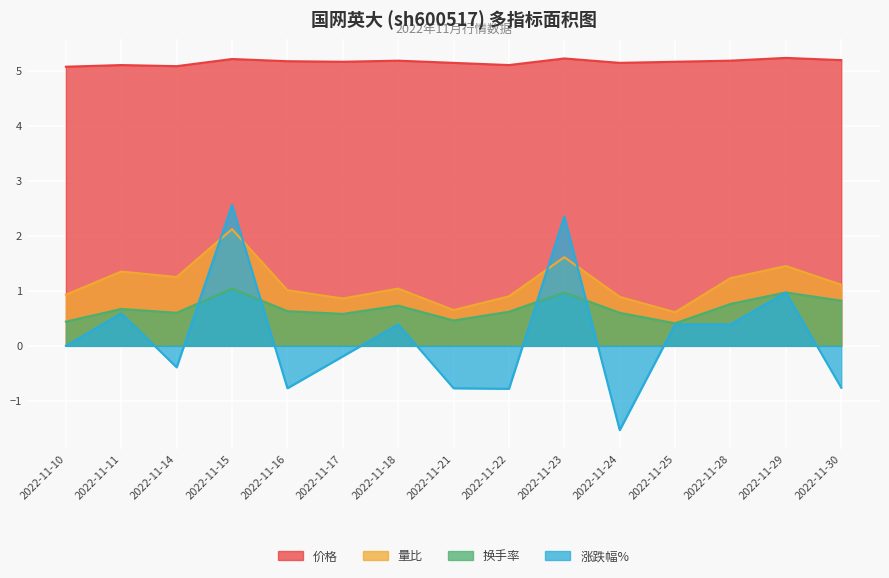

What is the maximum value shown in the chart?

5.2